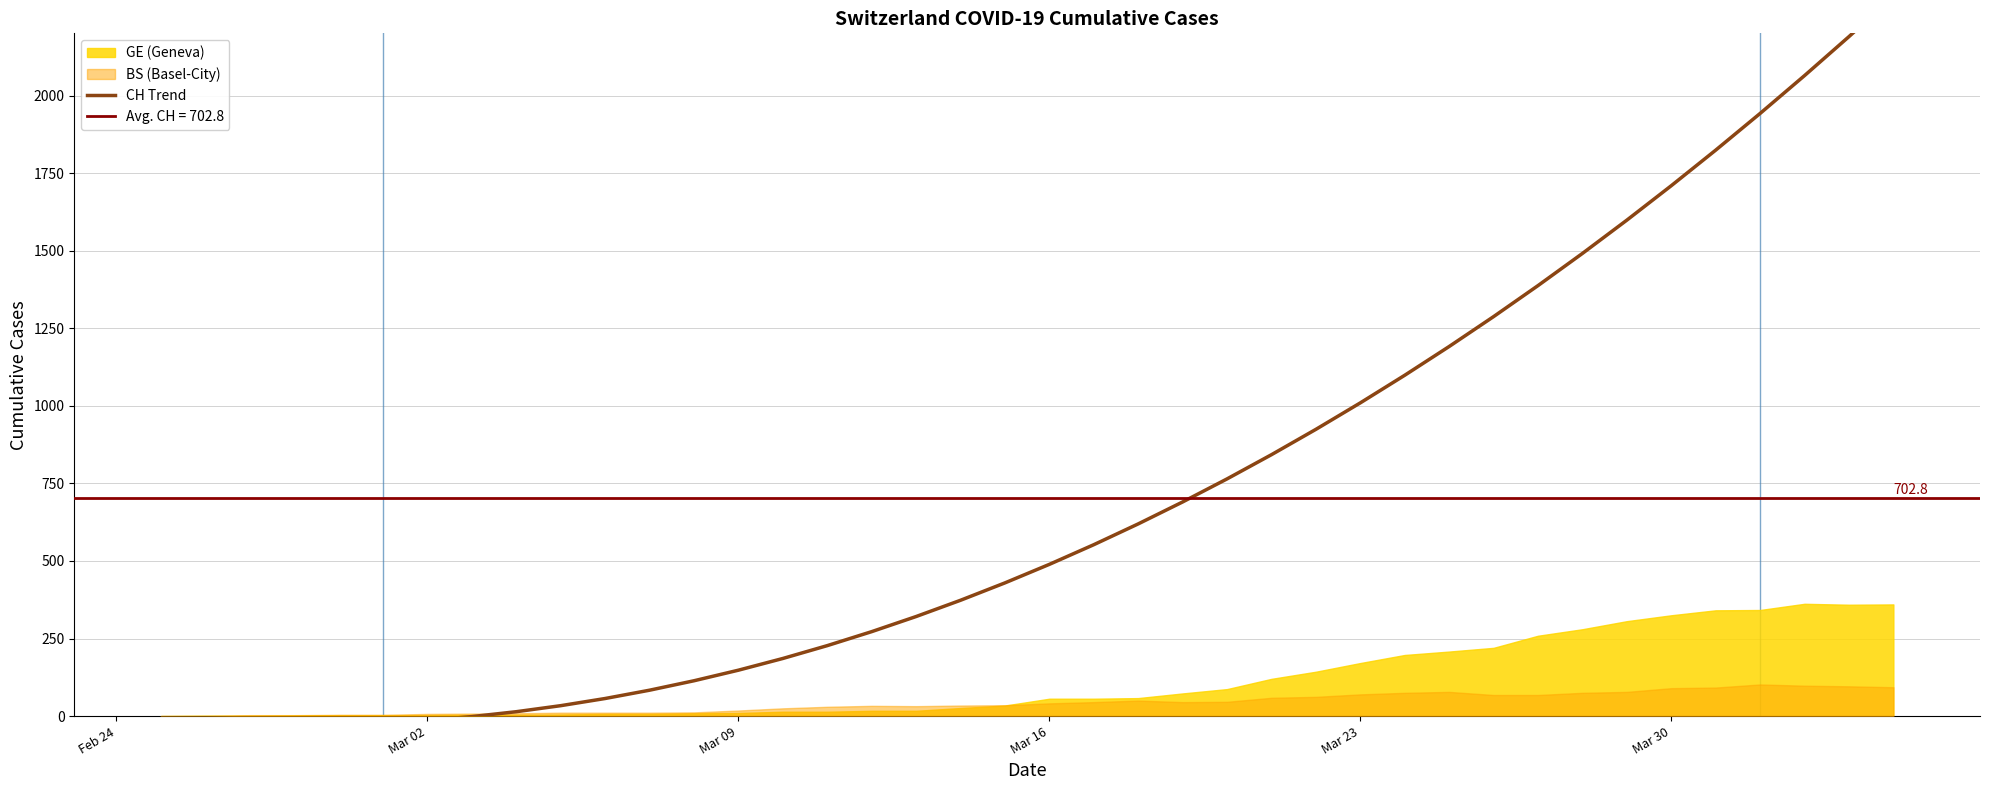

What is the difference between the maximum and minimum values?

2347.9